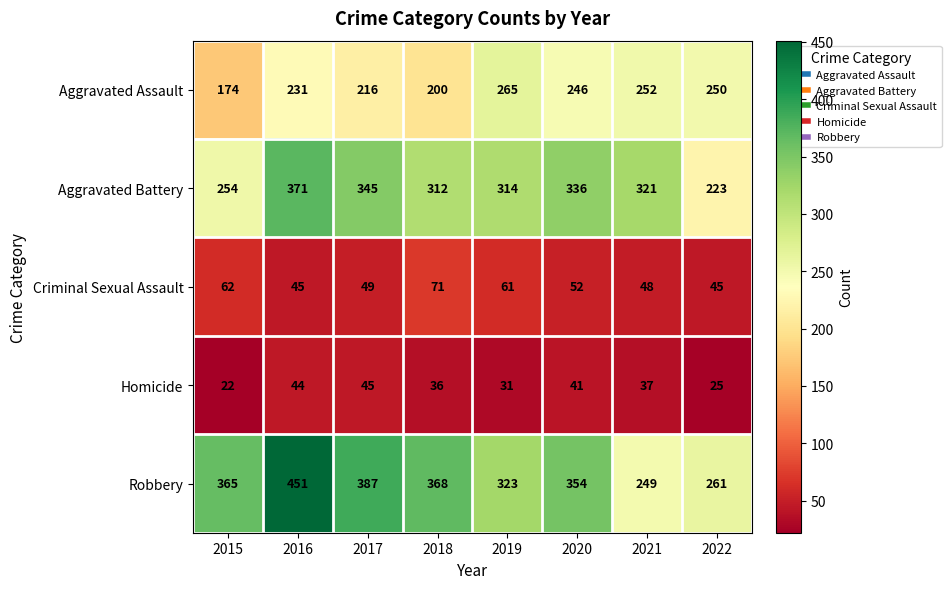

Is the value of Homicide at 2019 greater than the value of Criminal Sexual Assault at 2016?

No